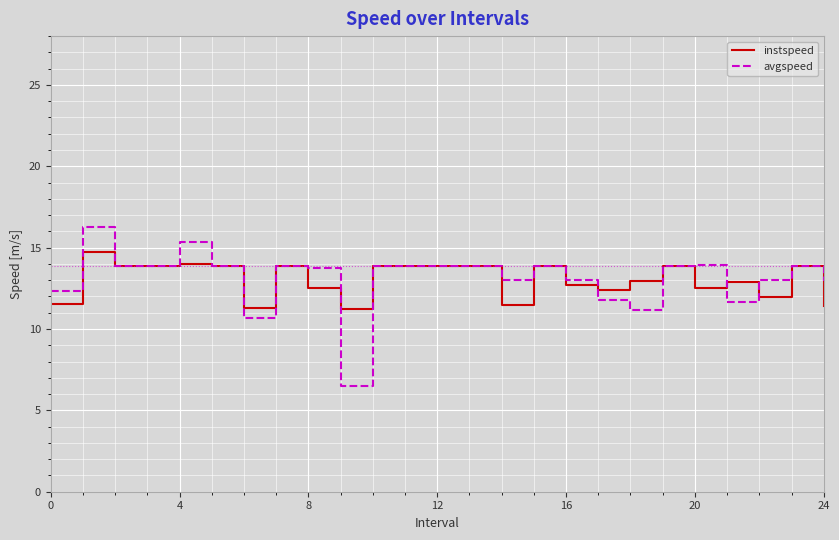

Which series has the largest range (max minus min)?

avgspeed